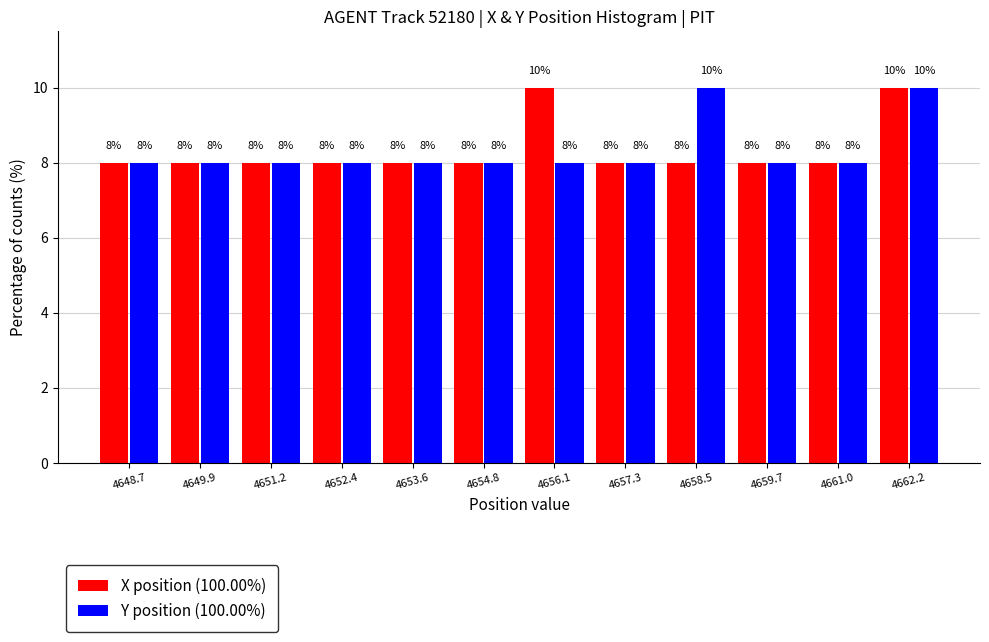

Reading right to left, extract all data points from this chart.

X position (100.00%): 4662.2=10	4661.0=8	4659.7=8	4658.5=8	4657.3=8	4656.1=10	4654.8=8	4653.6=8	4652.4=8	4651.2=8	4649.9=8	4648.7=8
Y position (100.00%): 4662.2=10	4661.0=8	4659.7=8	4658.5=10	4657.3=8	4656.1=8	4654.8=8	4653.6=8	4652.4=8	4651.2=8	4649.9=8	4648.7=8